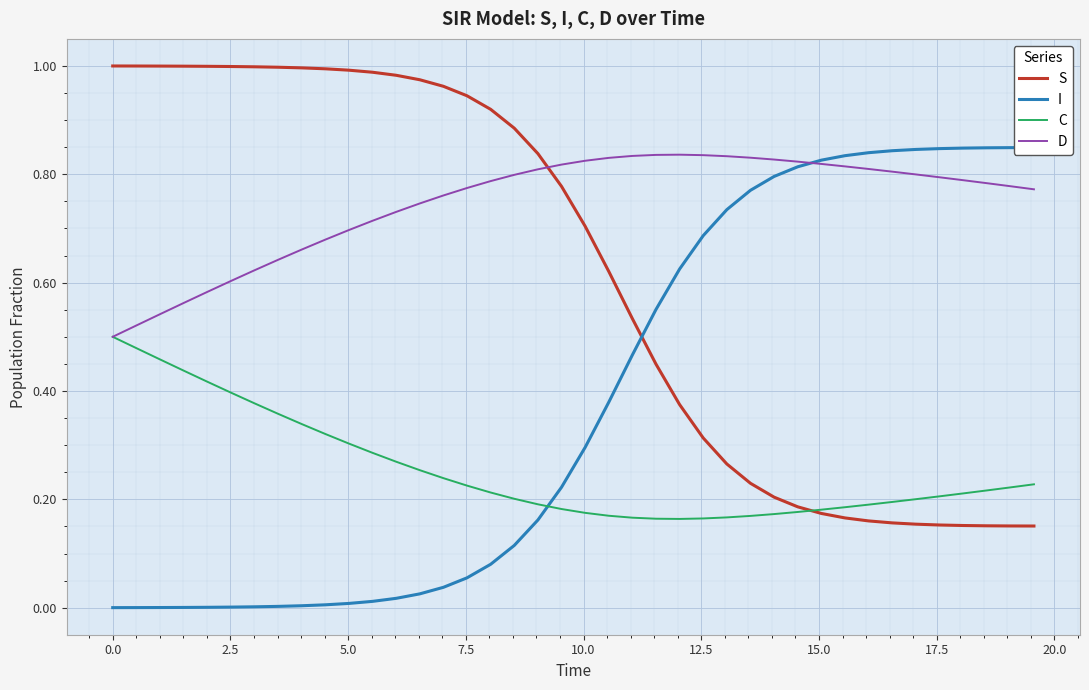

The C series shows 0.1 at 22. True or false?

False